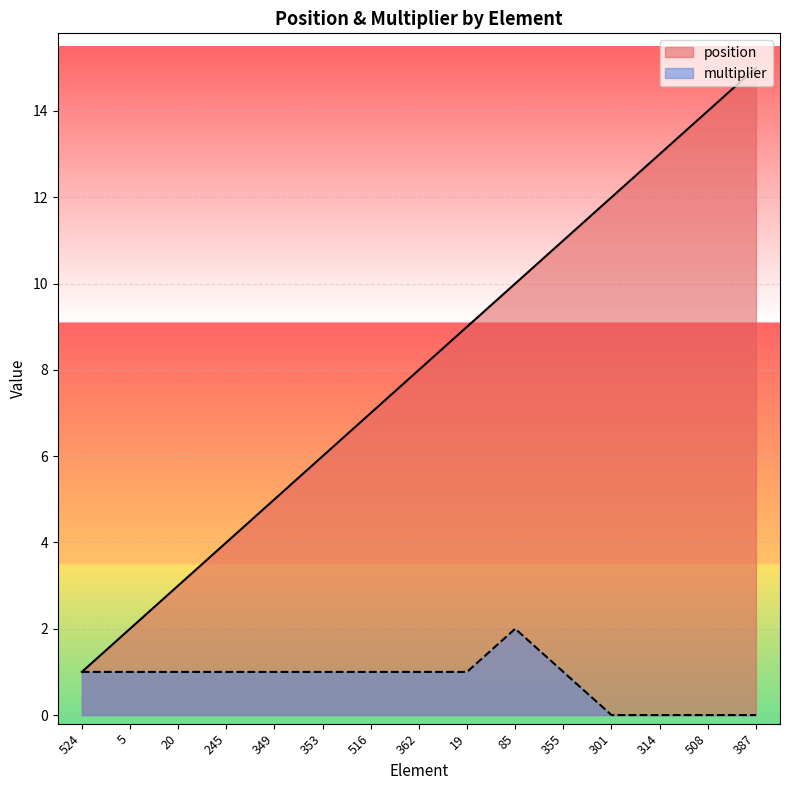

How many categories are shown in the chart?

15